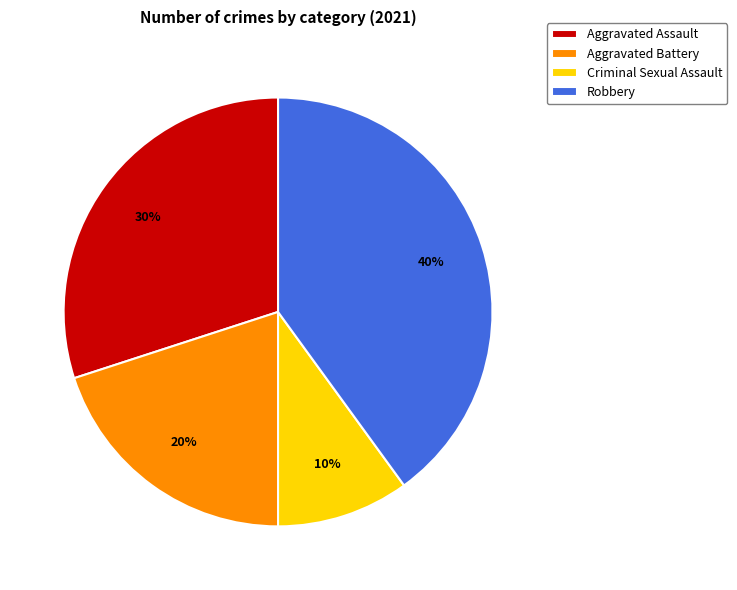

What percentage is the Robbery slice, to the nearest percent?

40%